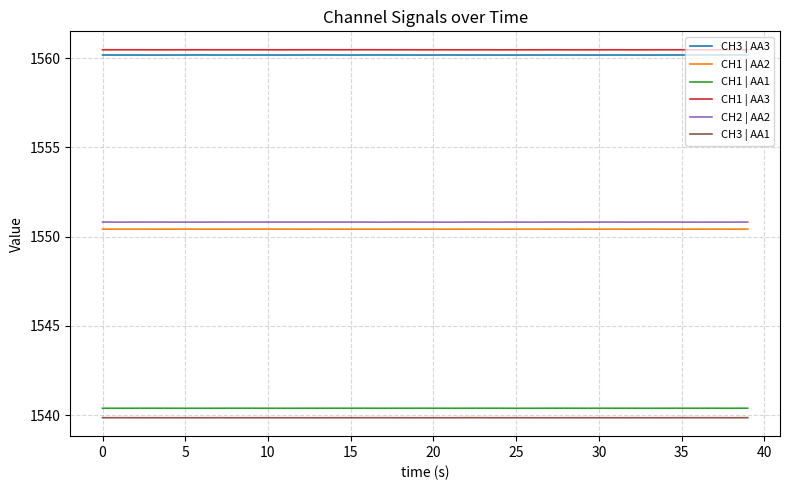

What is the greatest value displayed?

1560.5